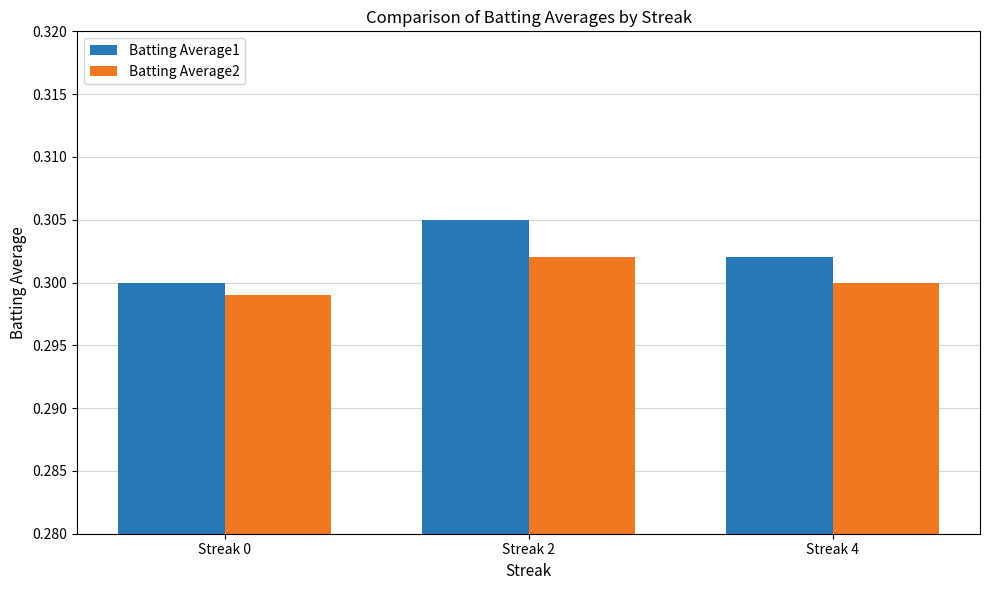

What is the sum of the Batting Average2 values at Streak 2 and Streak 4?

0.6